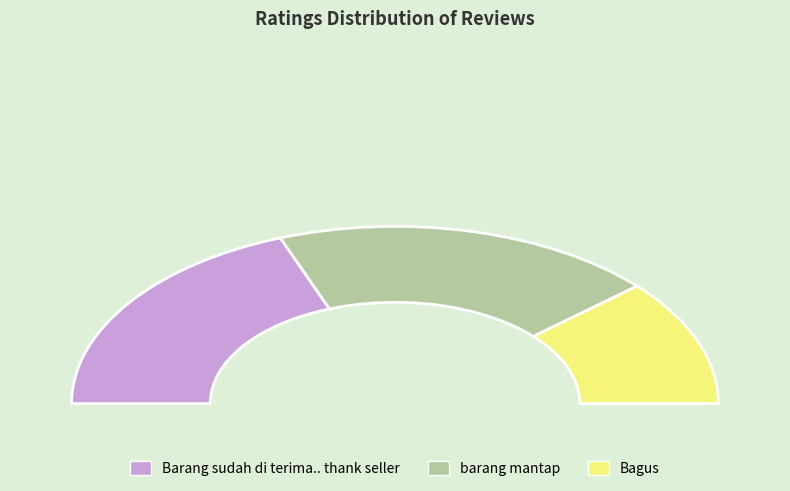

Rank the categories by value from lowest to highest.

Bagus, Barang sudah di terima.. thank seller, barang mantap